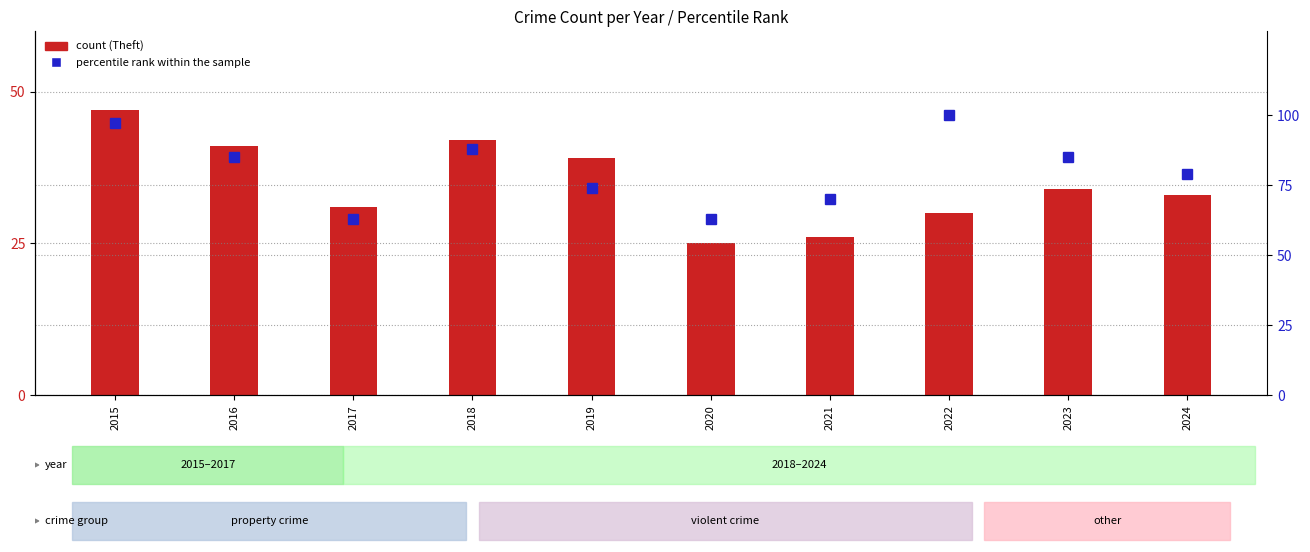

Where is percentile rank within the sample nearest to the value 81?

2024